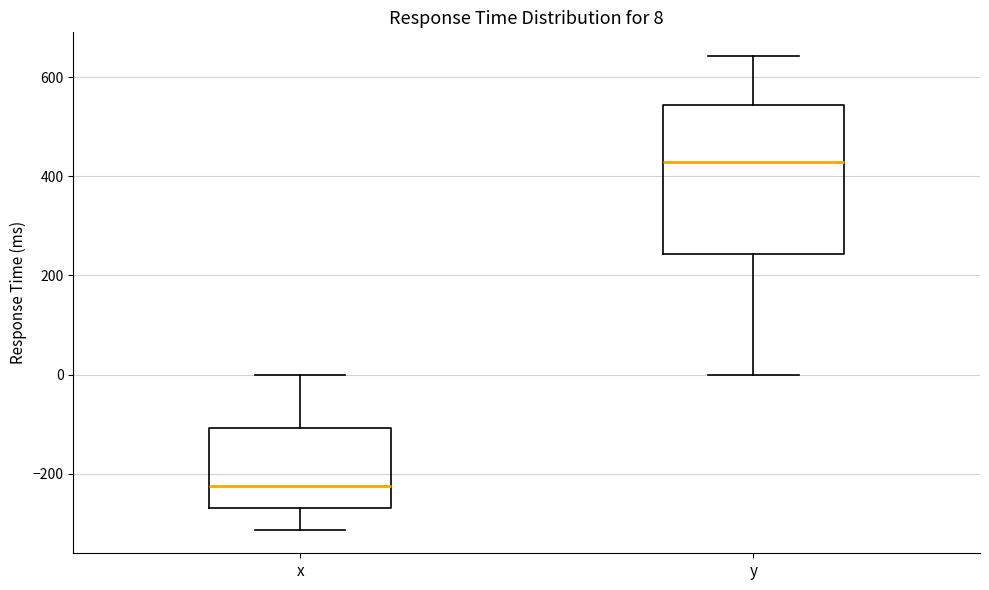

Which box's median line is the highest?

y